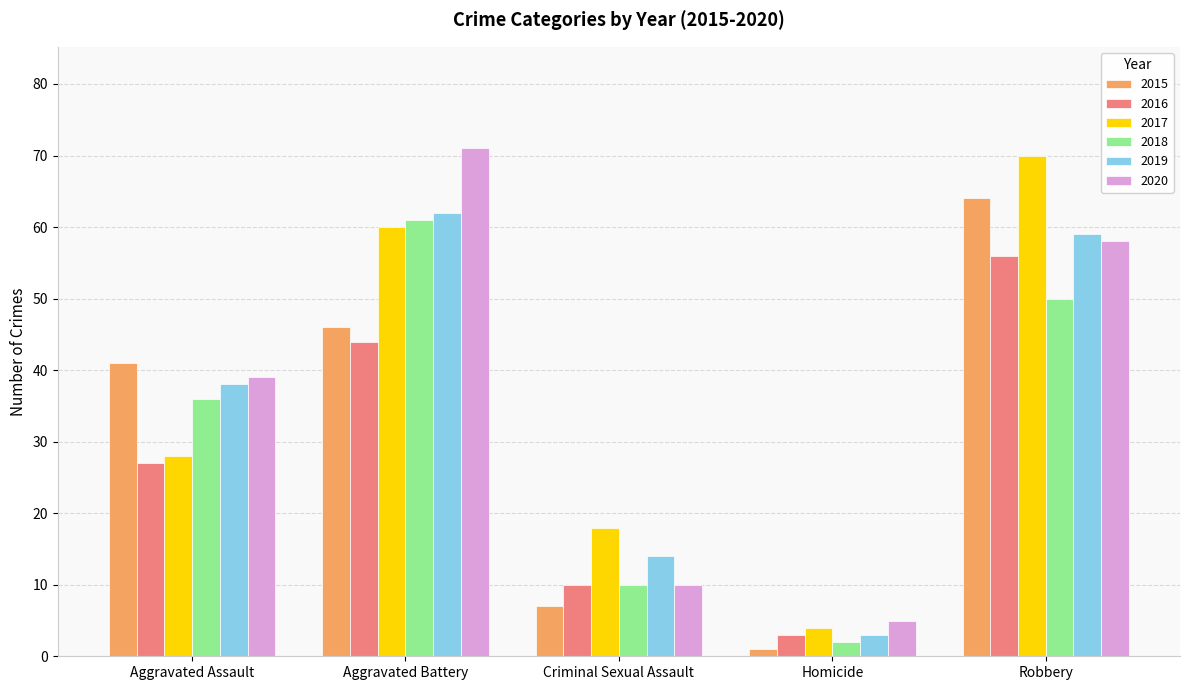

What is the approximate value of 2017 at Aggravated Assault?

28